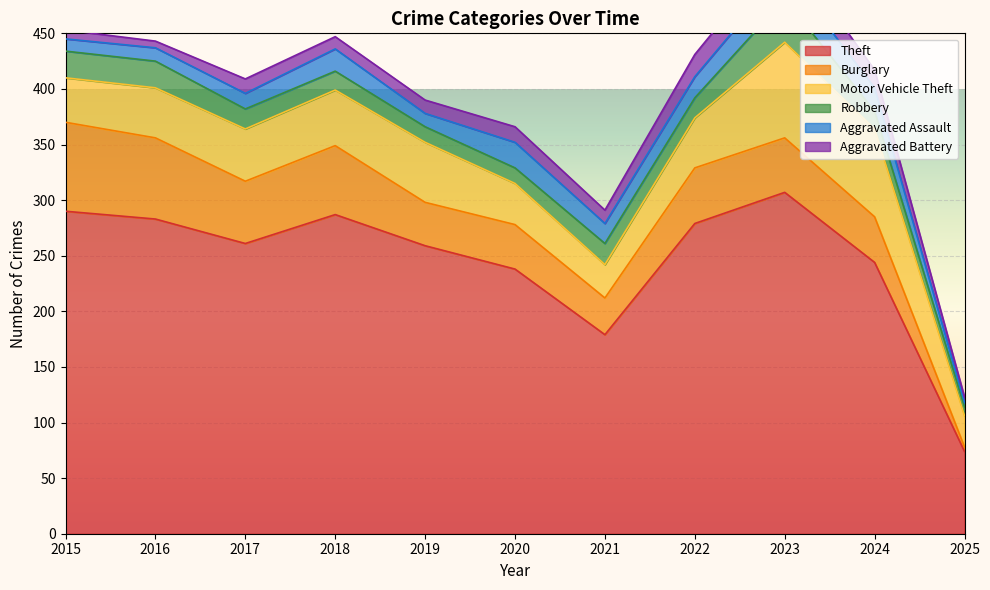

How many data points in Theft are less than 261?

5